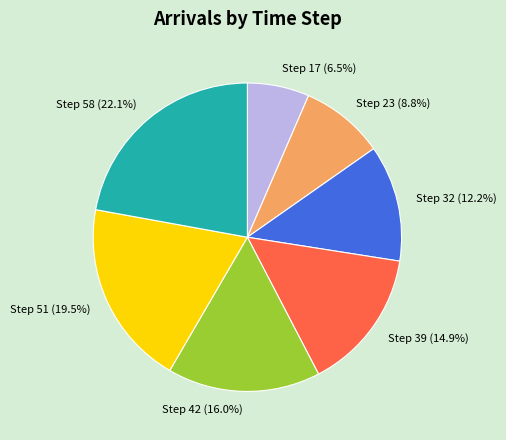

Which has a higher value, Step 17 or Step 32?

Step 32